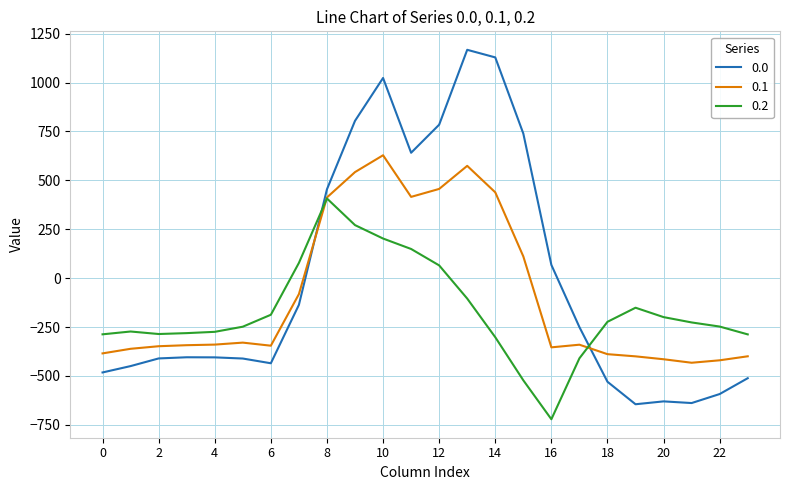

Rank the series by their average value, from highest to lowest.

0.0, 0.1, 0.2